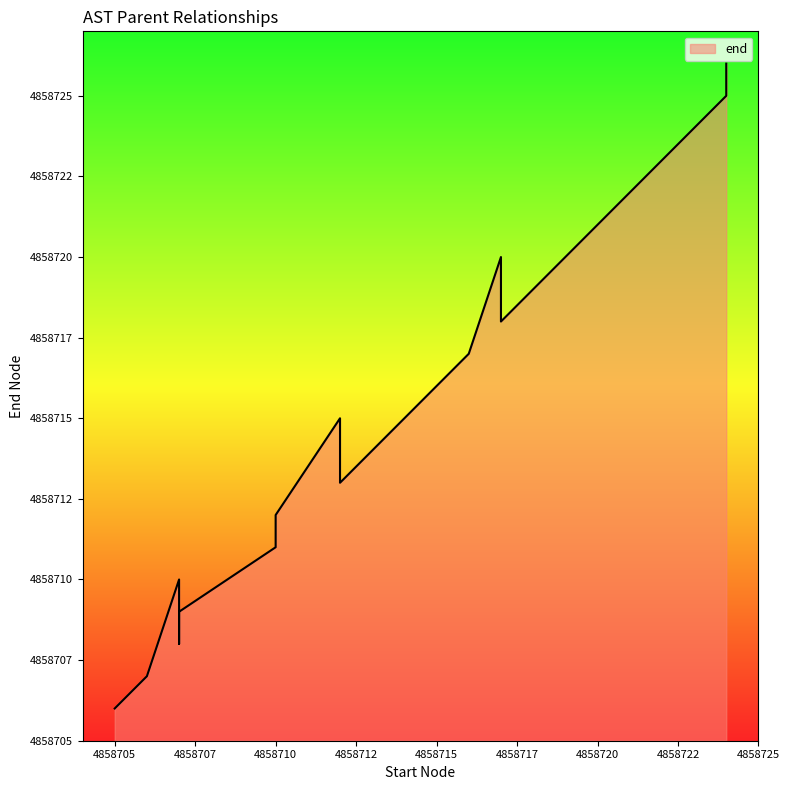

Between 4858715 and 4858724, which is larger?

4858724